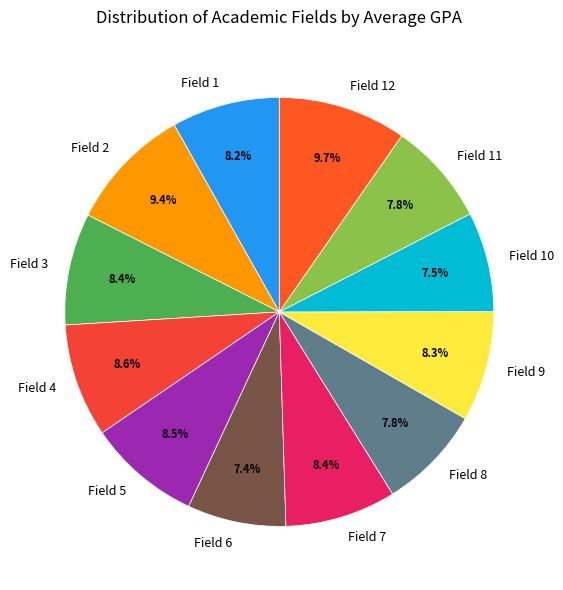

Is Field 12 the majority of the pie?

No